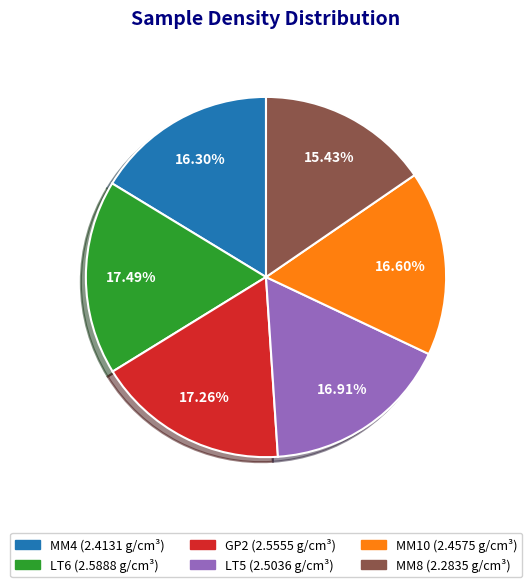

Does MM8 represent more than half of the total?

No